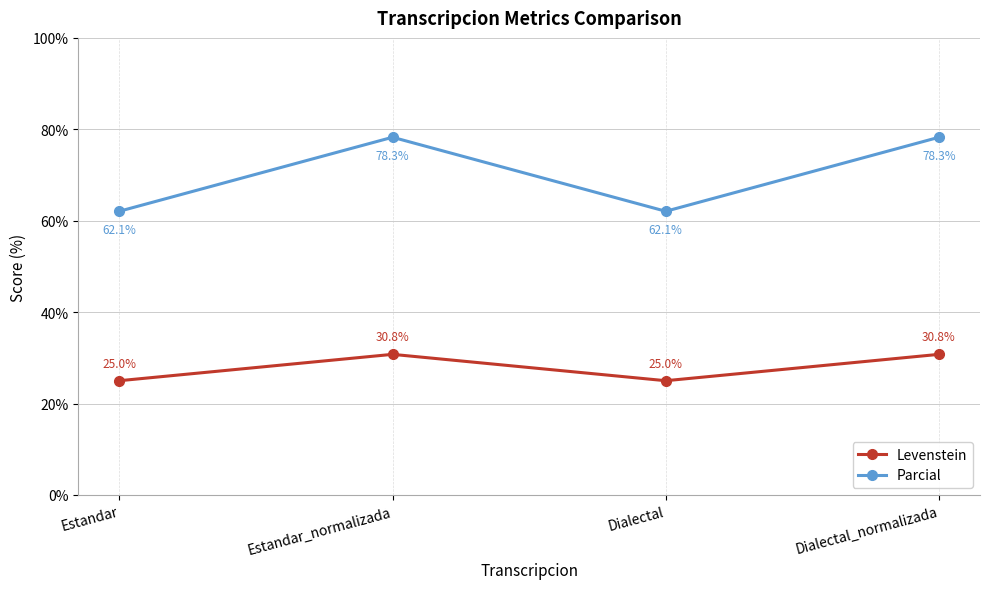

True or false: Parcial has a value of 35.1 at Estandar_normalizada.

False